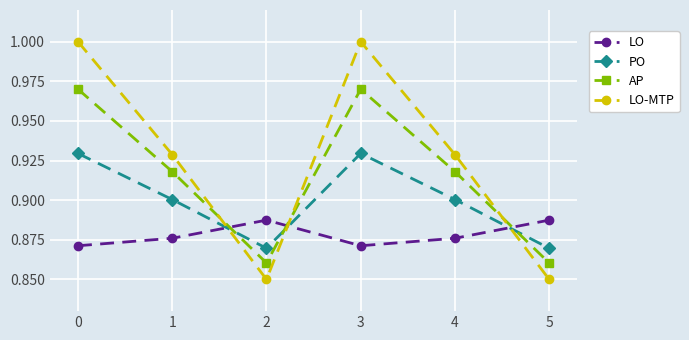

List the series in order of their overall mean, lowest first.

LO, PO, AP, LO-MTP